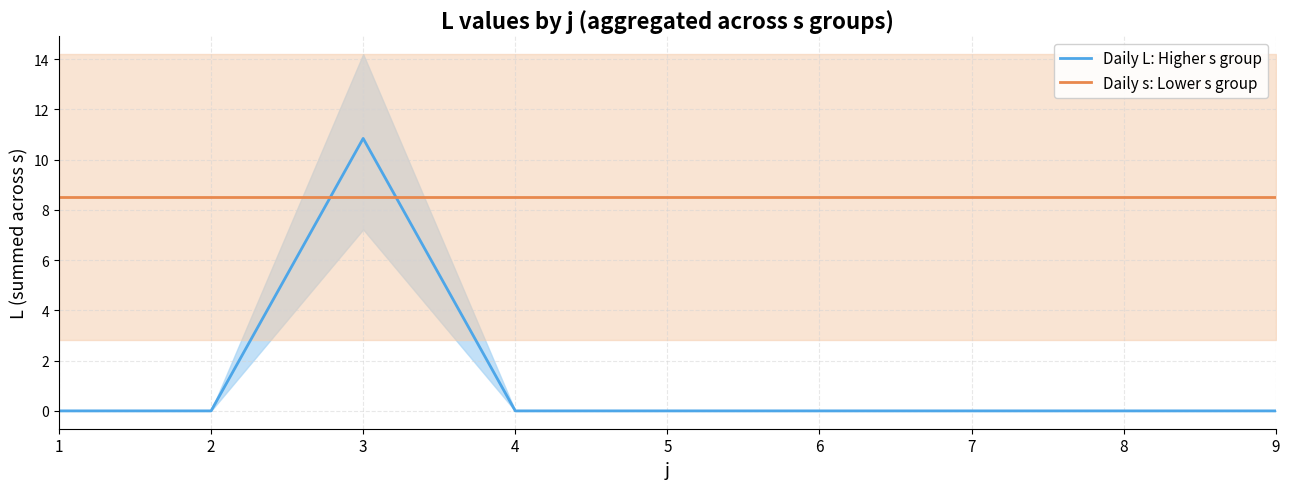

The value of Daily L: Higher s group at 7 is 6.1. True or false?

False